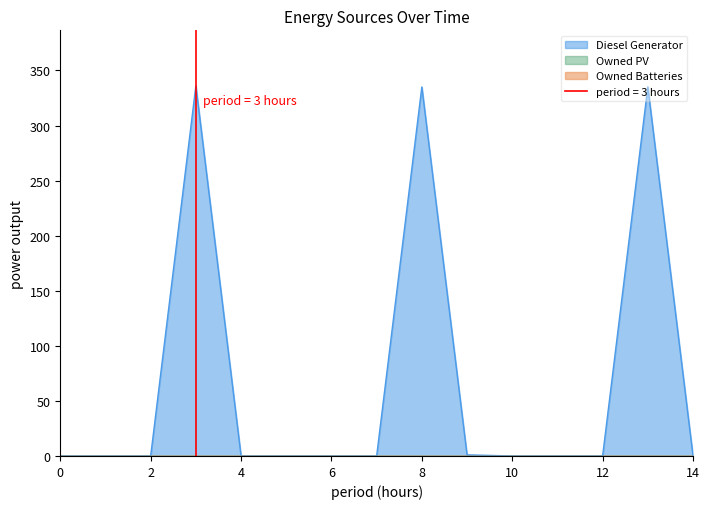

The value of Diesel Generator at 7 is 0.0. True or false?

True